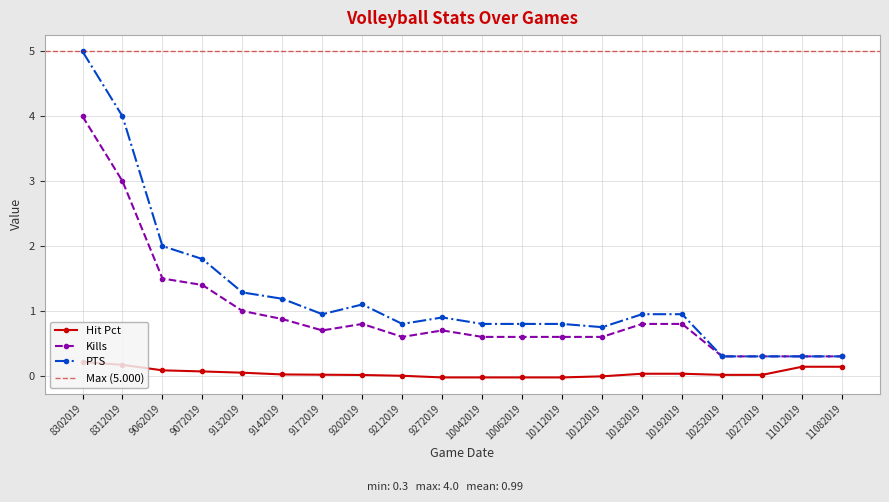

Which category has the highest value in the Hit Pct series?

8302019